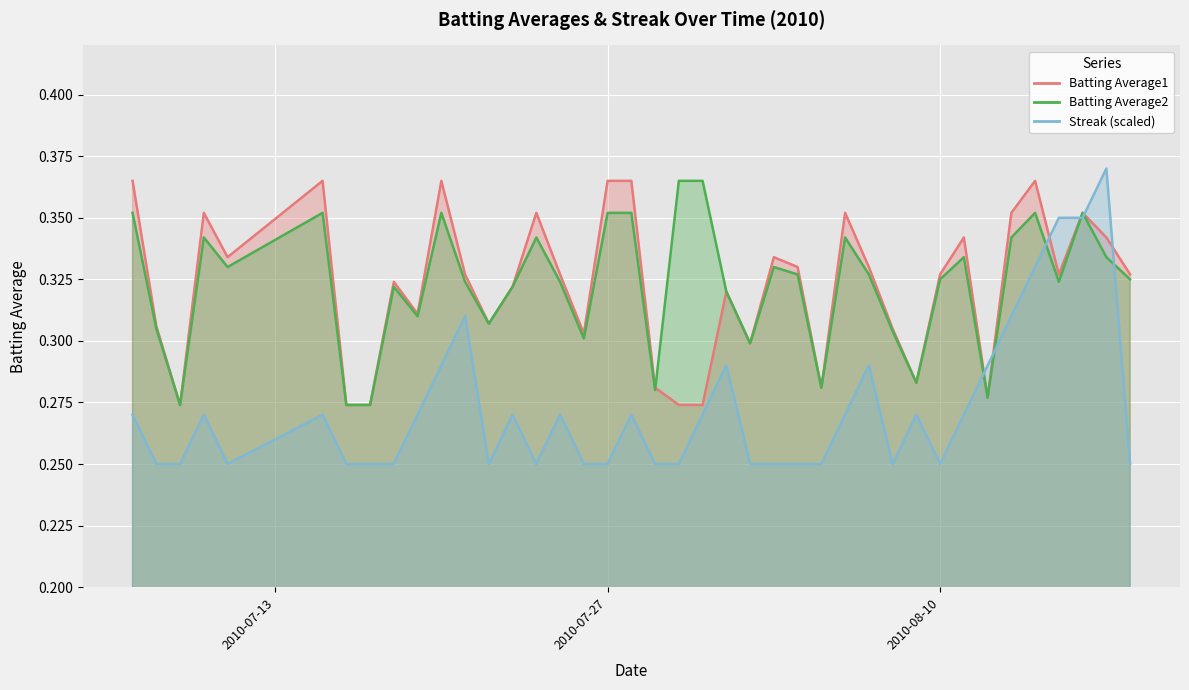

What is the sum of the Batting Average2 values at 2010-08-06 and 2010-07-07?

0.7